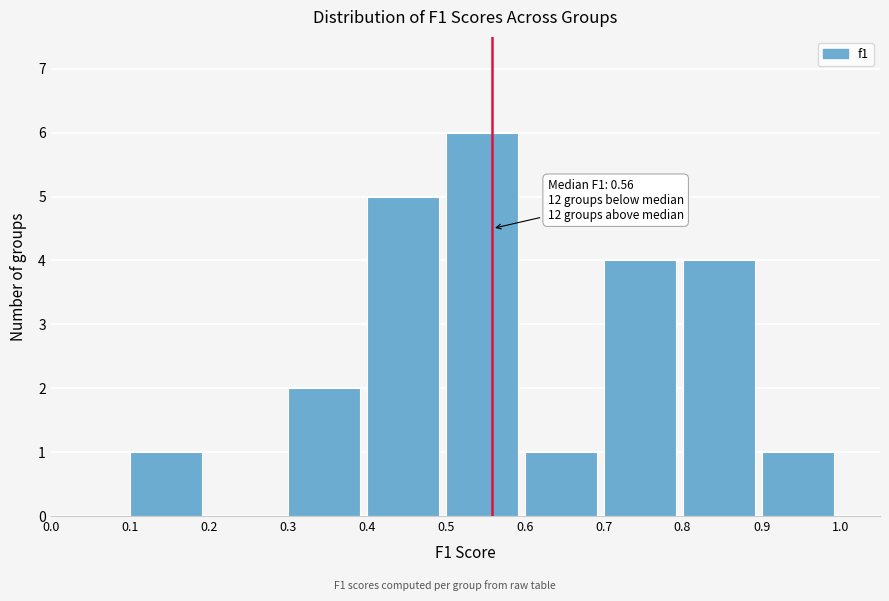

Over which range of the x-axis is the bar tallest?

0.5 to 0.6